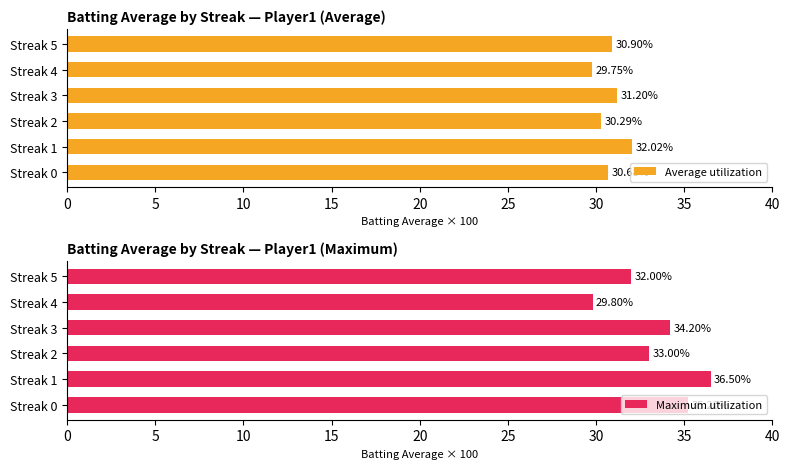

How many series are shown in this chart?

2